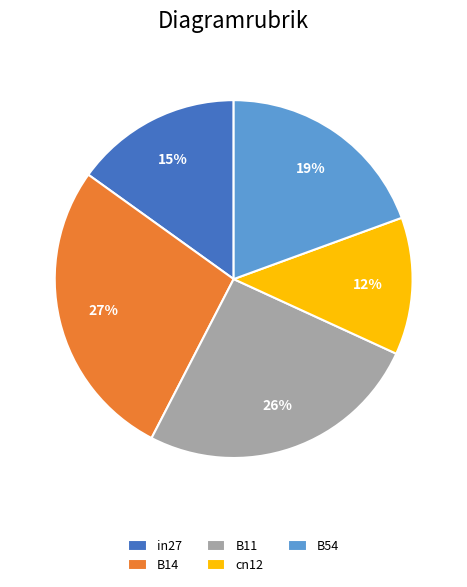

Is B54 the majority of the pie?

No